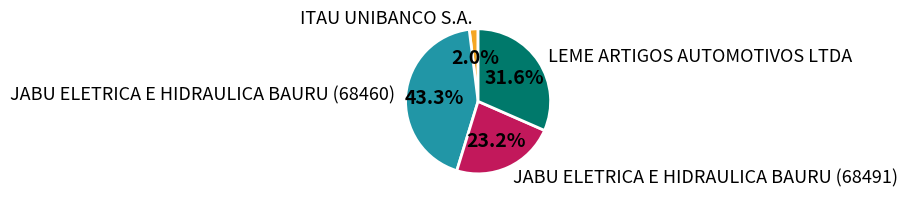

To the nearest percent, what is the combined percentage of ITAU UNIBANCO S.A. and JABU ELETRICA E HIDRAULICA BAURU (68460)?

45%